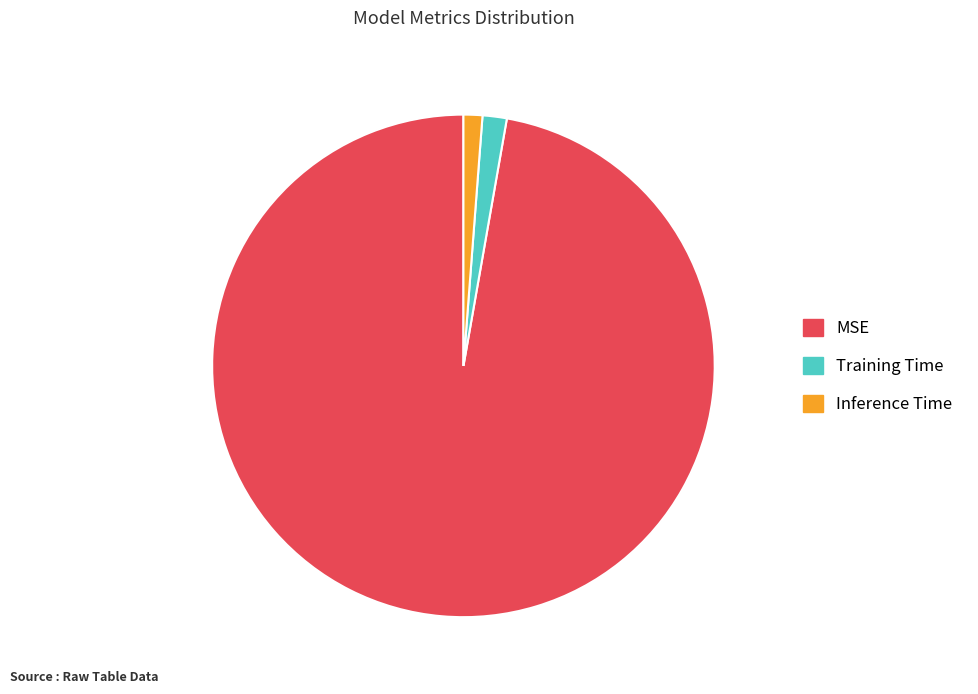

Is there any slice that represents more than half of the pie?

Yes